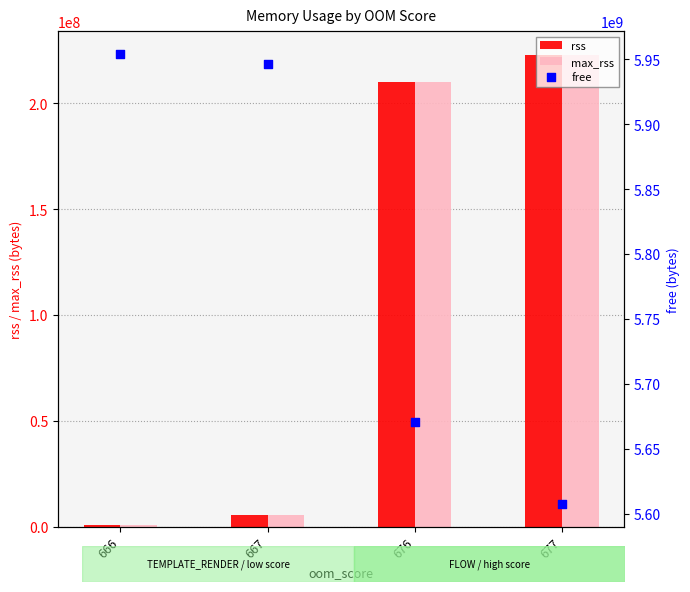

Is the value of max_rss at 677 greater than the value of rss at 676?

Yes